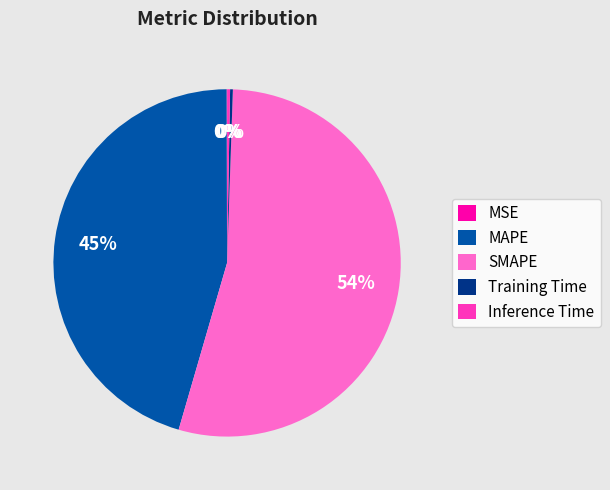

To the nearest percent, what is the average slice percentage?

20%